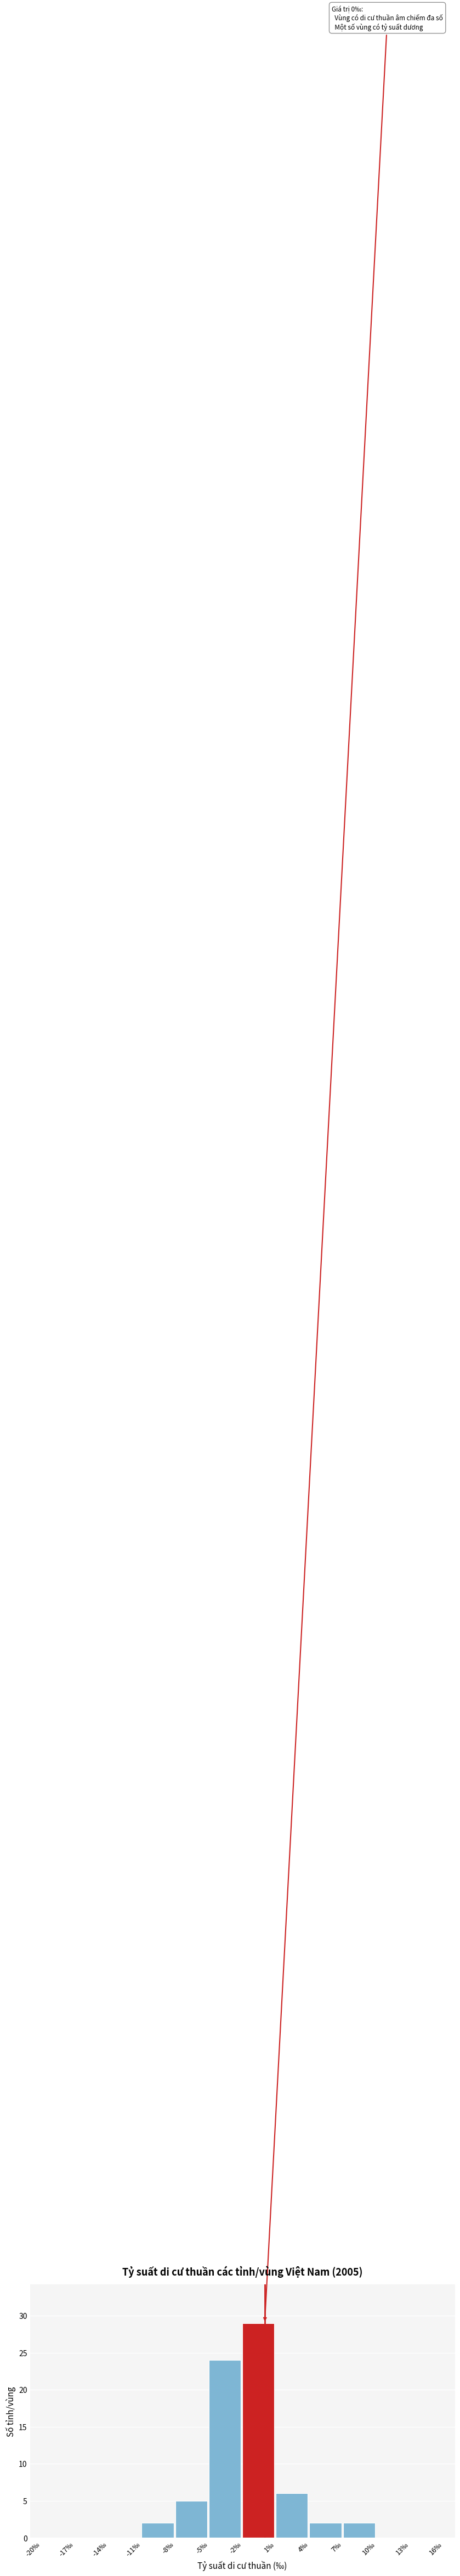

Over which range of the x-axis is the bar tallest?

-2 to 1